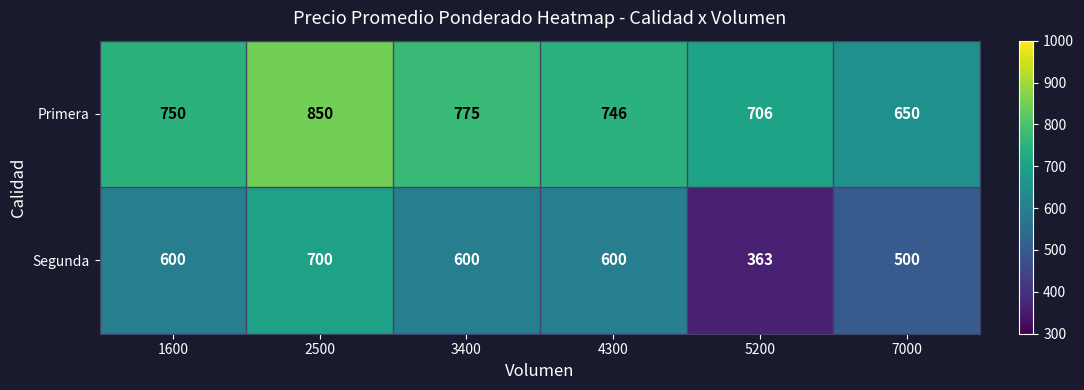

Reading right to left, transcribe all the data shown in this chart.

Primera: 7000=650	5200=706	4300=746	3400=775	2500=850	1600=750
Segunda: 7000=500	5200=363	4300=600	3400=600	2500=700	1600=600